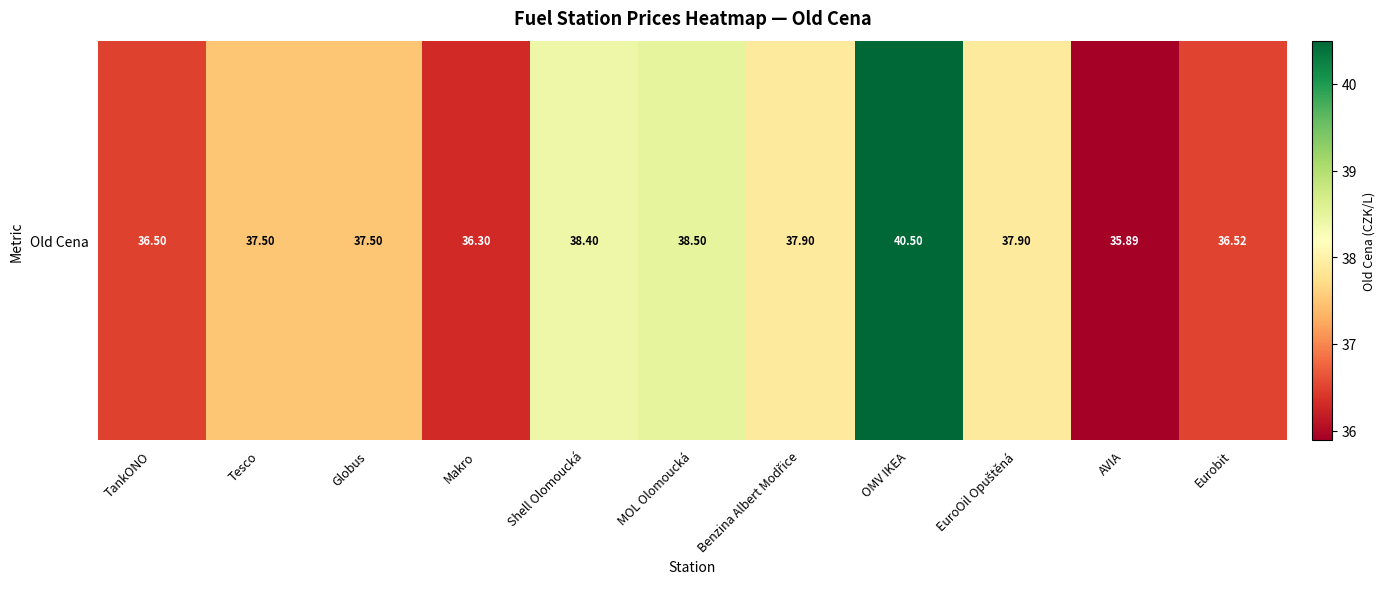

How many data points does each series have?

11